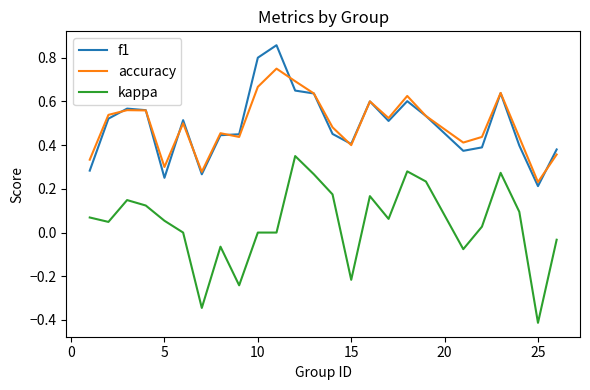

List the series in order of their peak value, highest first.

f1, accuracy, kappa